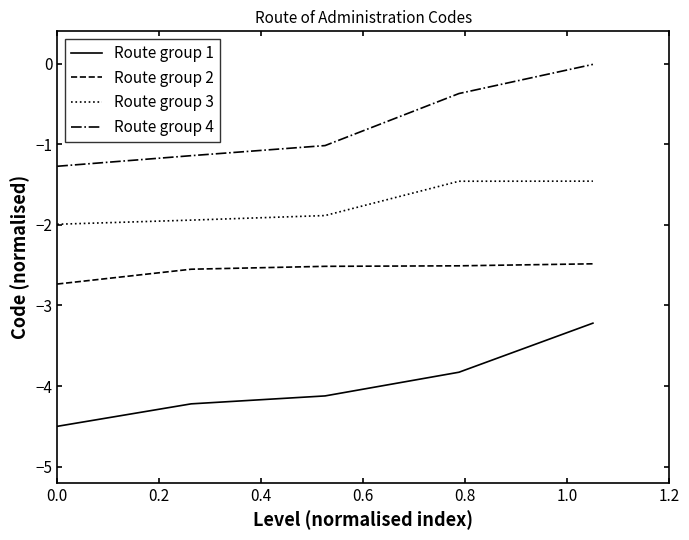

Which series has the largest total across all categories?

Route group 4